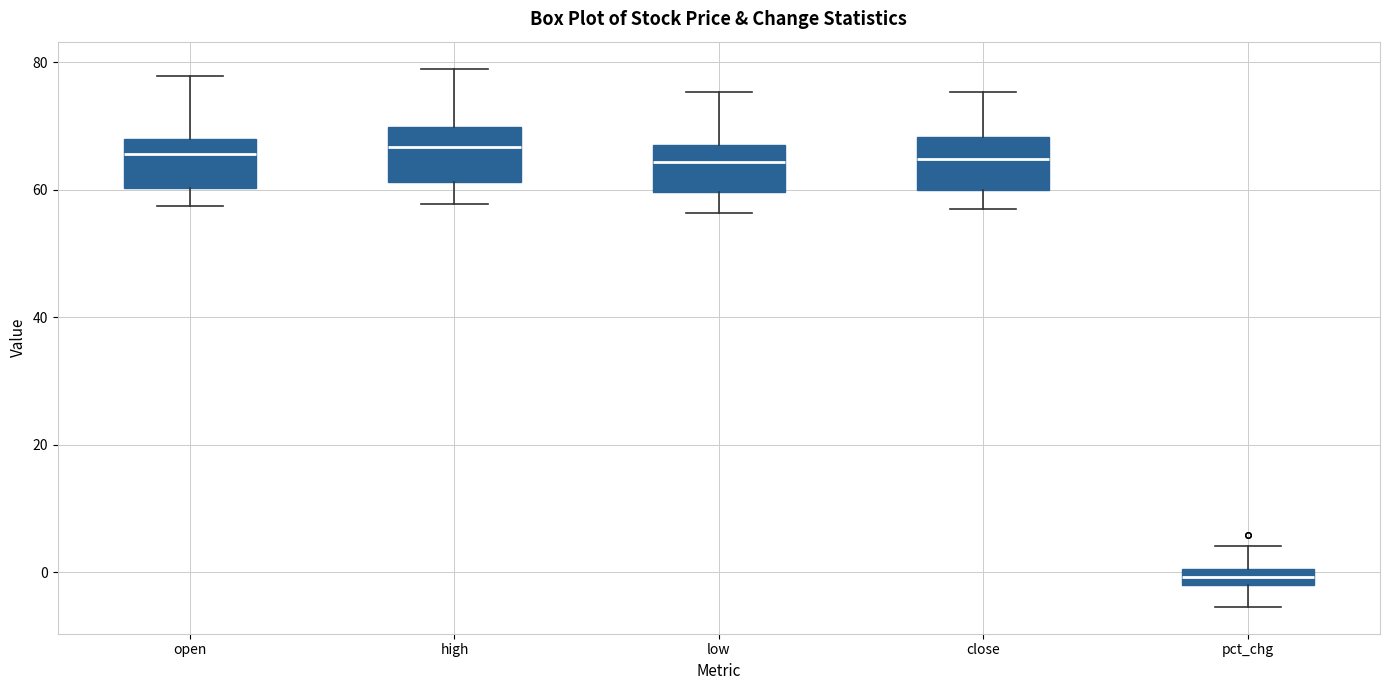

Where is the upper edge of the box for low on the y-axis? The values are not printed on the chart, so give them approximately, as read against the axis.

68